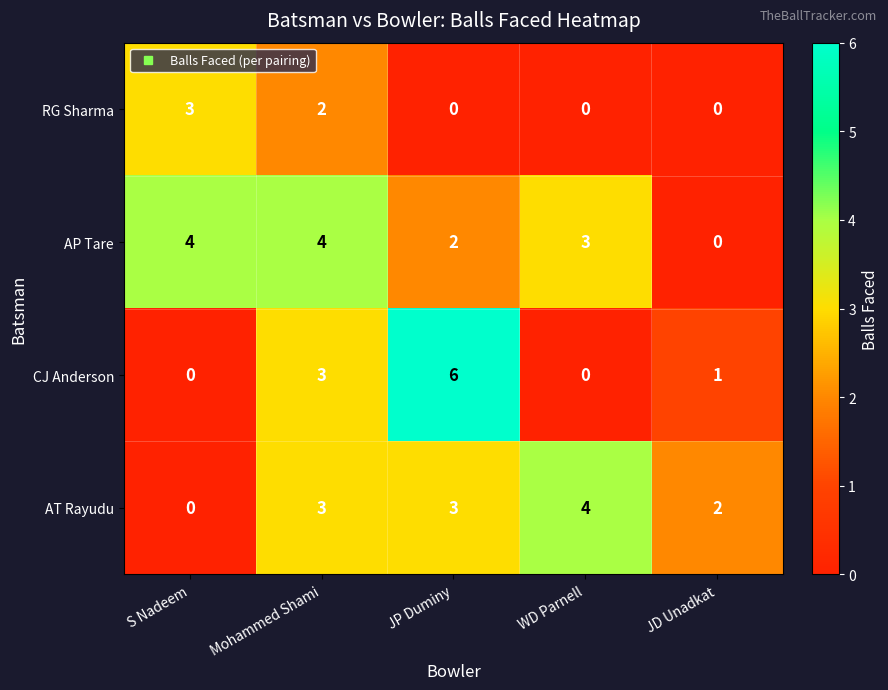

Reading left to right, extract all data points from this chart.

RG Sharma: S Nadeem=3	Mohammed Shami=2	JP Duminy=0	WD Parnell=0	JD Unadkat=0
AP Tare: S Nadeem=4	Mohammed Shami=4	JP Duminy=2	WD Parnell=3	JD Unadkat=0
CJ Anderson: S Nadeem=0	Mohammed Shami=3	JP Duminy=6	WD Parnell=0	JD Unadkat=1
AT Rayudu: S Nadeem=0	Mohammed Shami=3	JP Duminy=3	WD Parnell=4	JD Unadkat=2